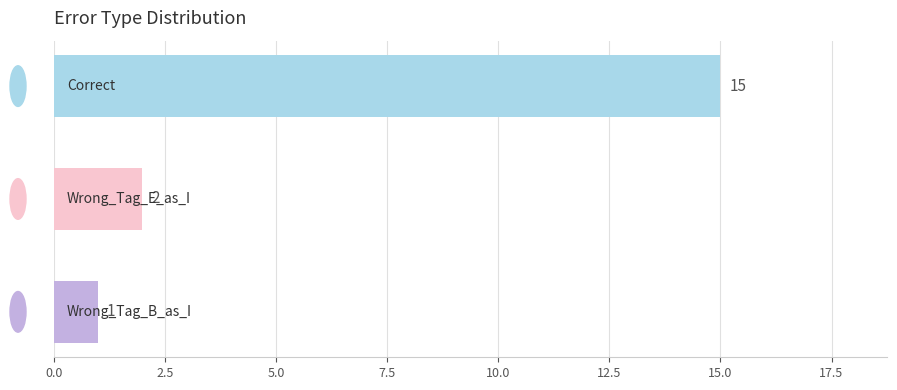

What is the greatest value displayed?

15